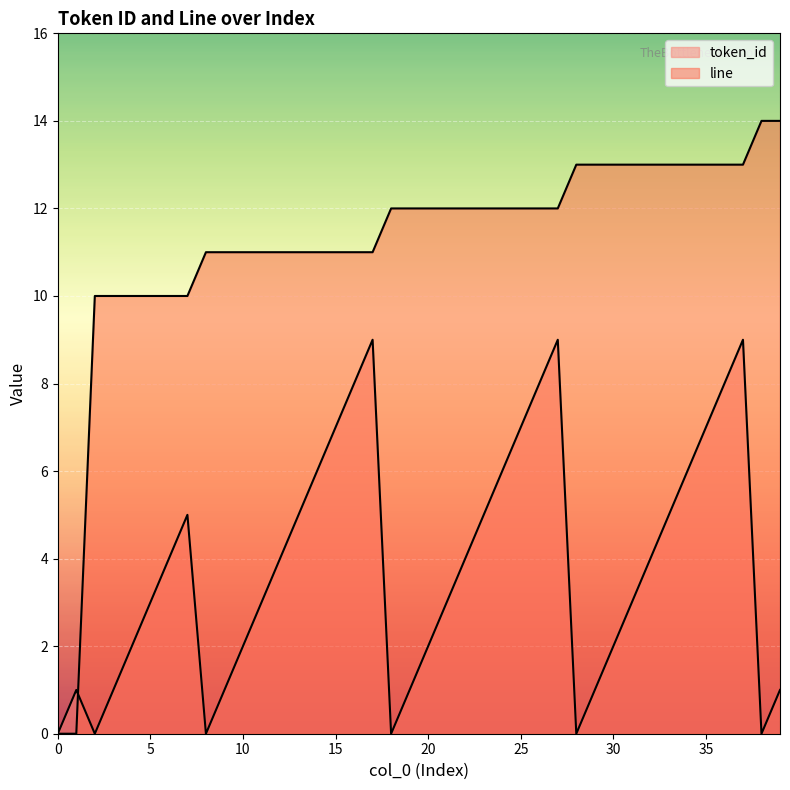

True or false: line and token_id cross at least once.

True